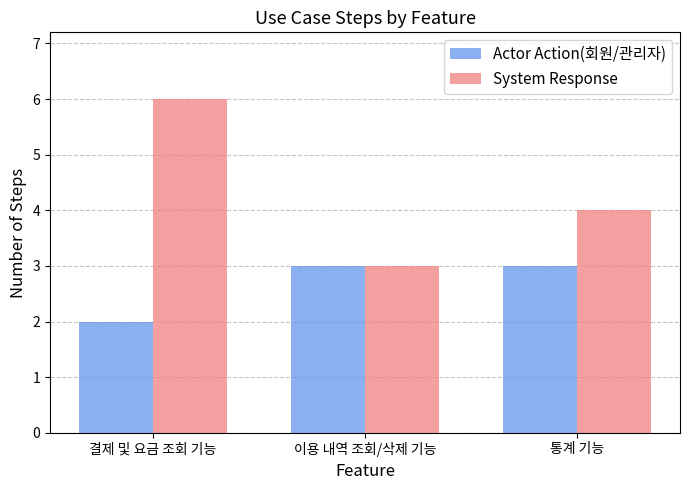

How many bars are there in total?

6